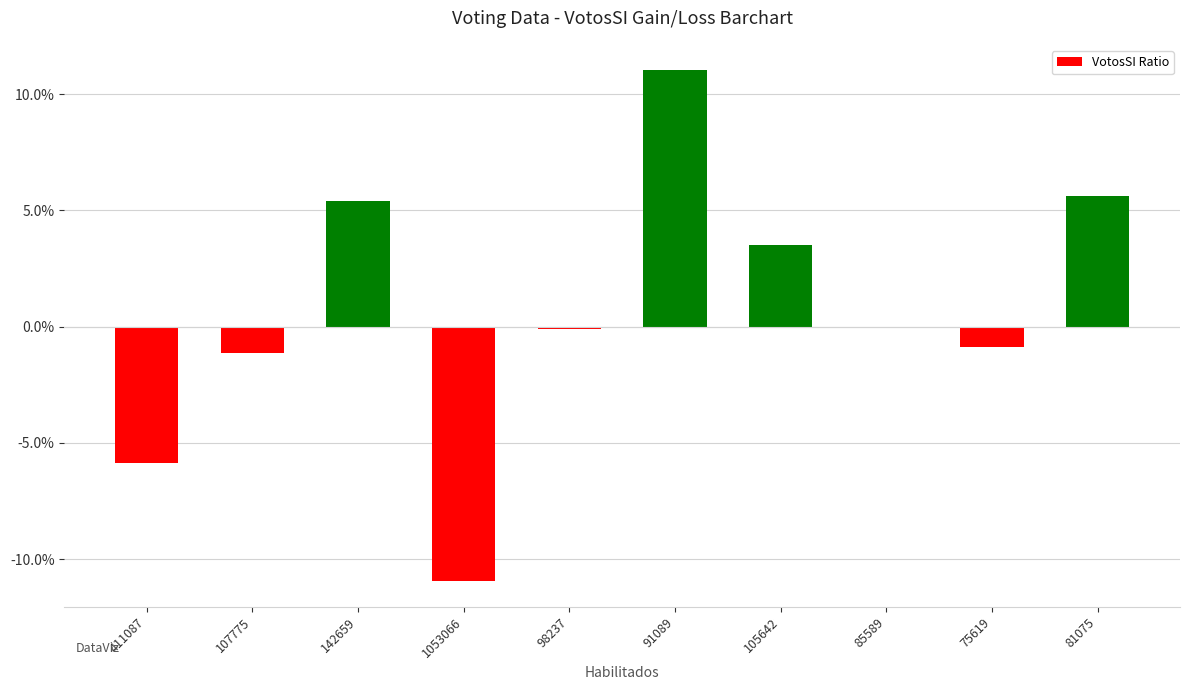

What is the approximate value at 81075?

5.6